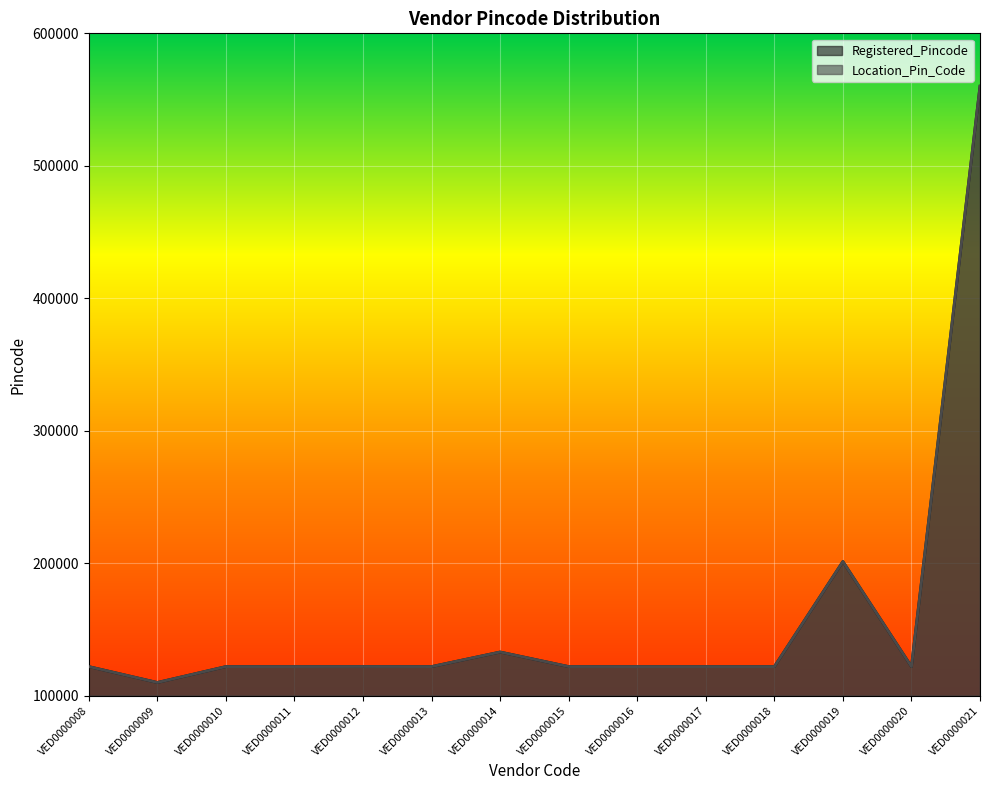

The Location_Pin_Code series shows 77674 at VED0000018. True or false?

False